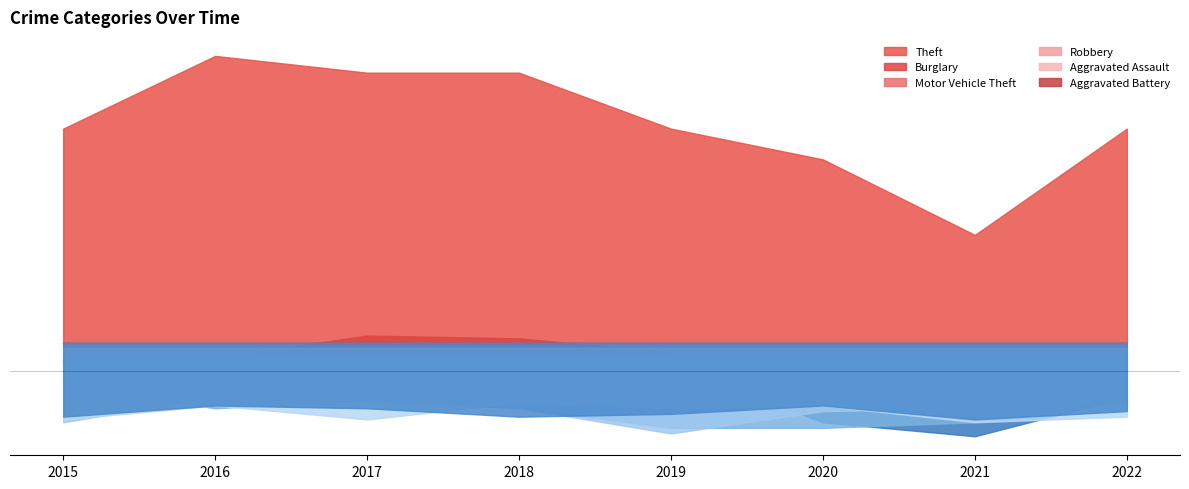

Reading left to right, list all the values displayed in this chart.

Theft: 124	150	144	144	124	113	86	124
Burglary: 40	40	48	47	42	17	12	26
Motor Vehicle Theft: 28	20	23	20	13	13	15	27
Robbery: 13	22	23	18	9	17	18	20
Aggravated Assault: 12	17	12	18	16	17	11	13
Aggravated Battery: 11	15	14	11	12	15	10	13